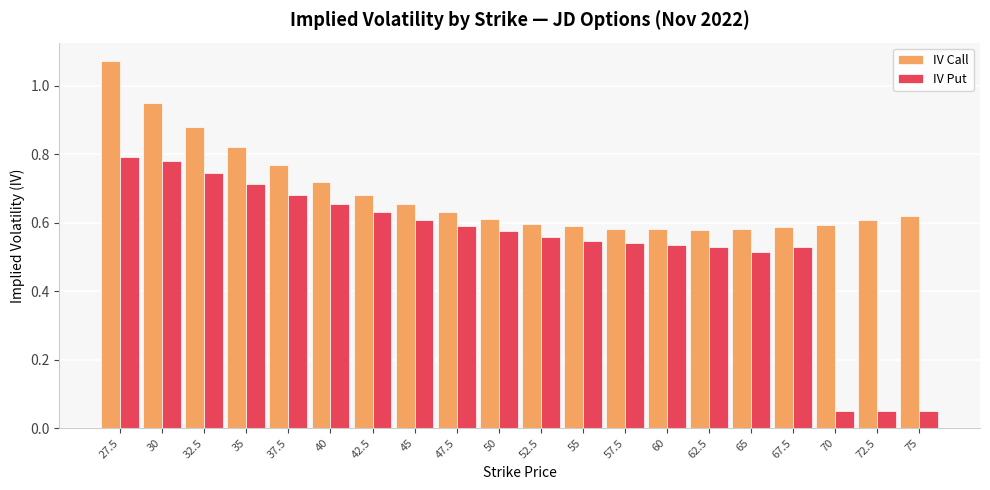

Rank the series at 70 from lowest to highest value.

IV Put, IV Call